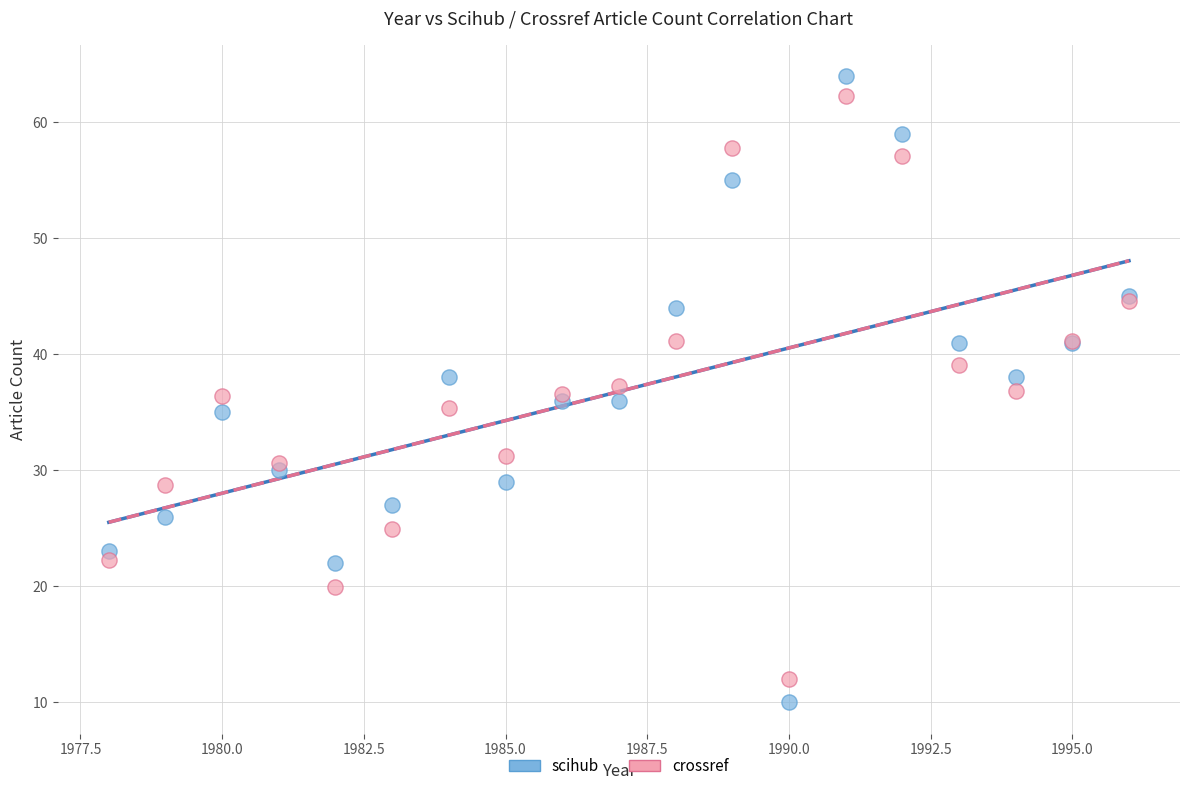

What are all the series names shown in the legend?

scihub, crossref